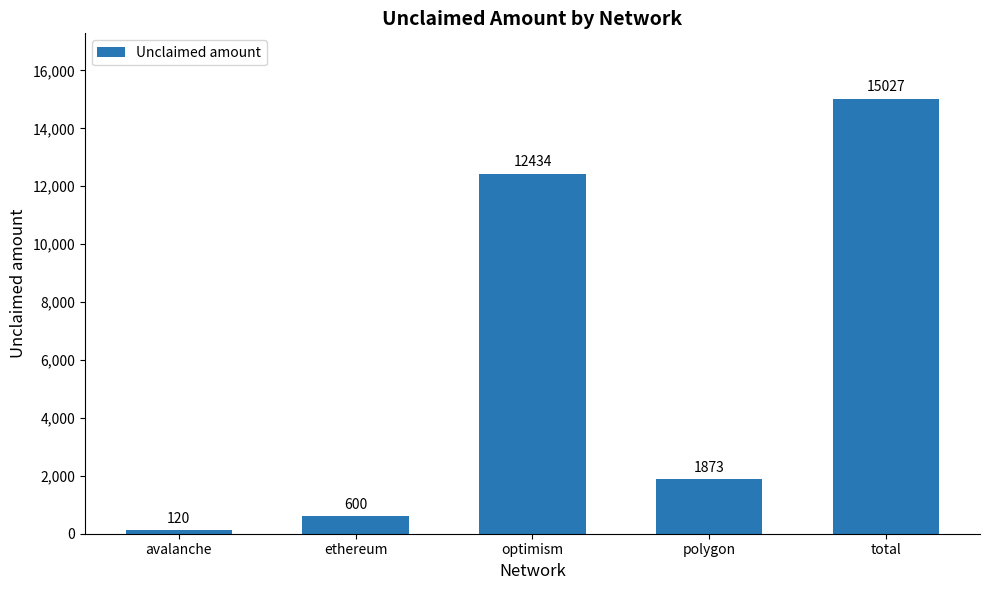

The value at optimism is 17850. True or false?

False